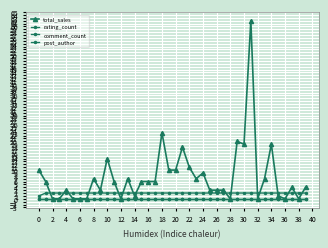

Does the chart have visible grid lines?

Yes